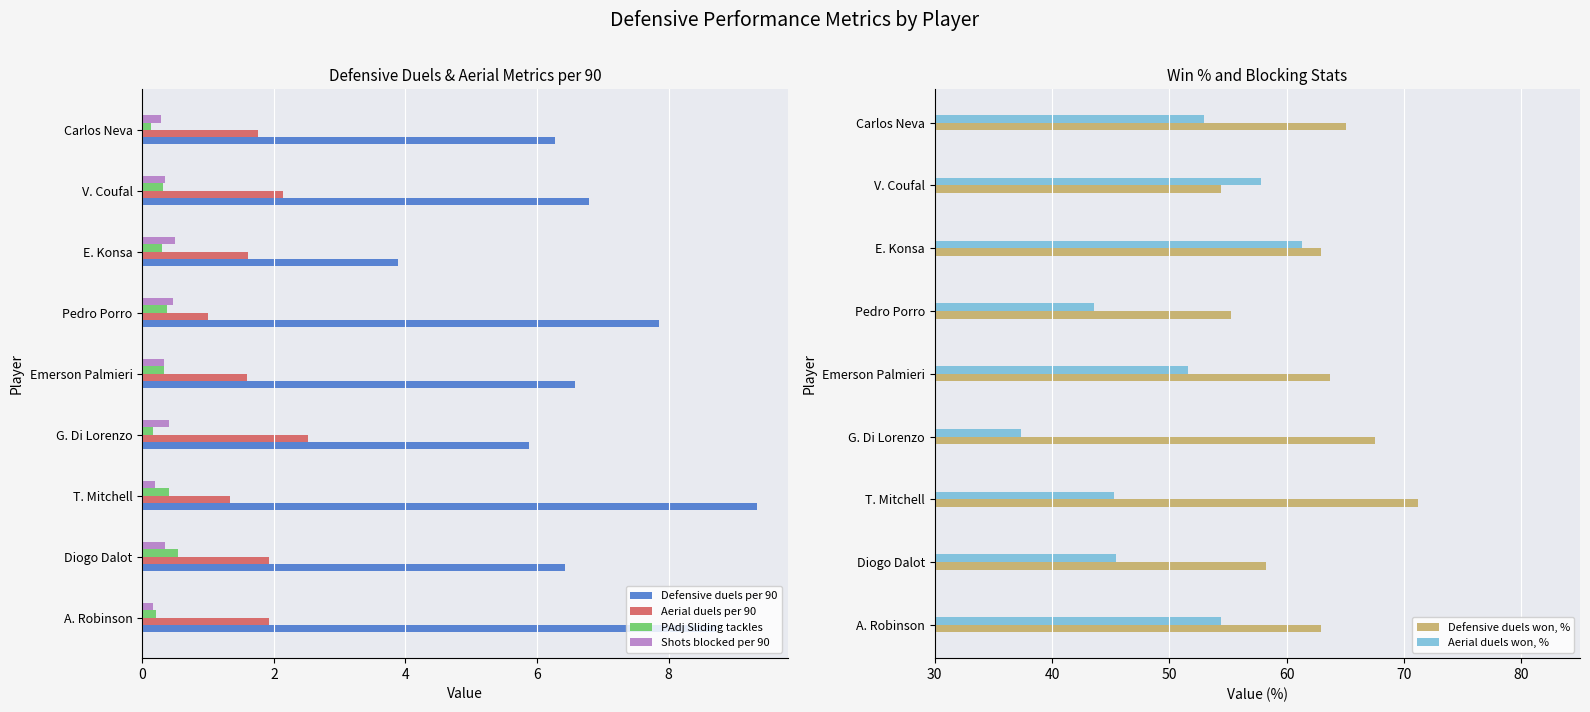

The Aerial duels won, % series shows 76.7 at 2. True or false?

False